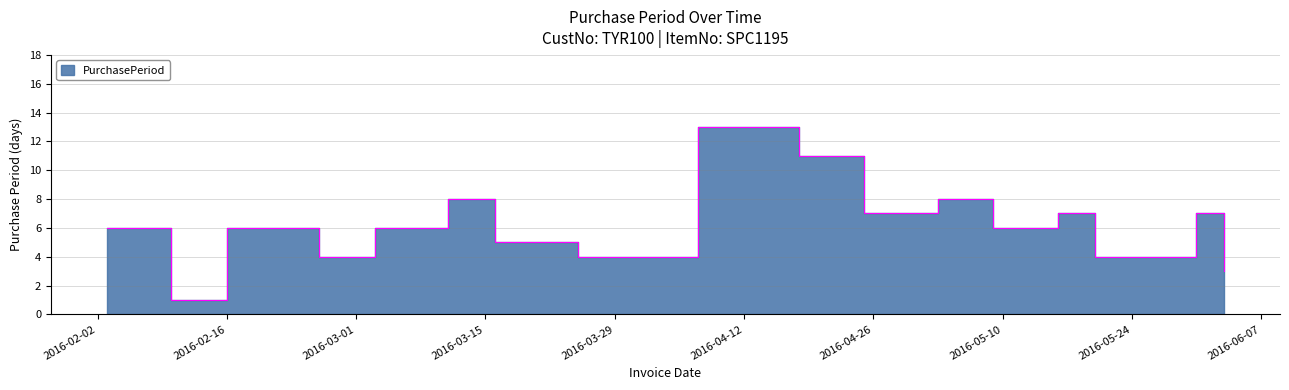

What is the approximate value at 2016-02-22?

6